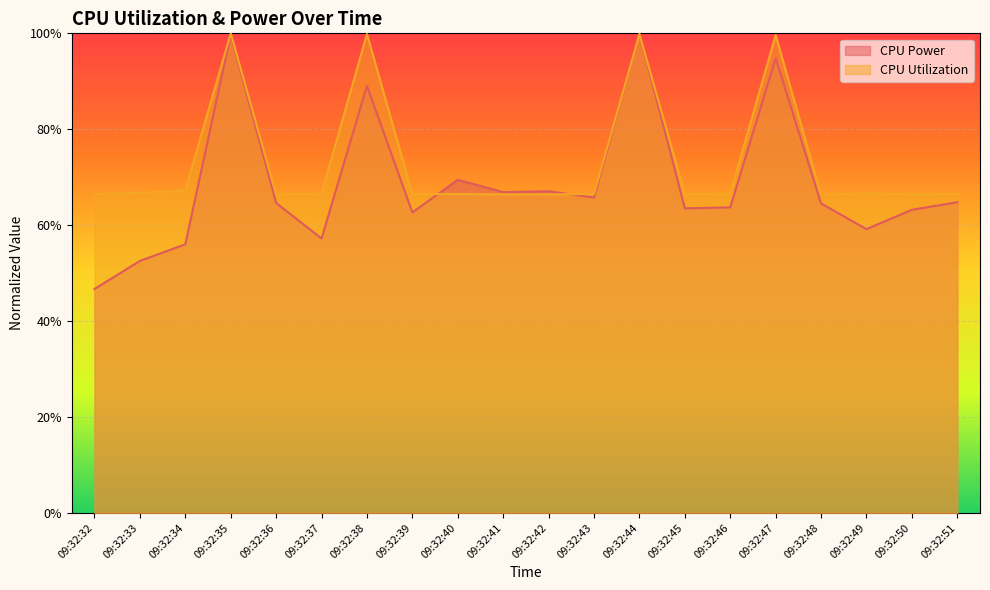

What is the value of the CPU Utilization point at the 6th from the left?

0.7